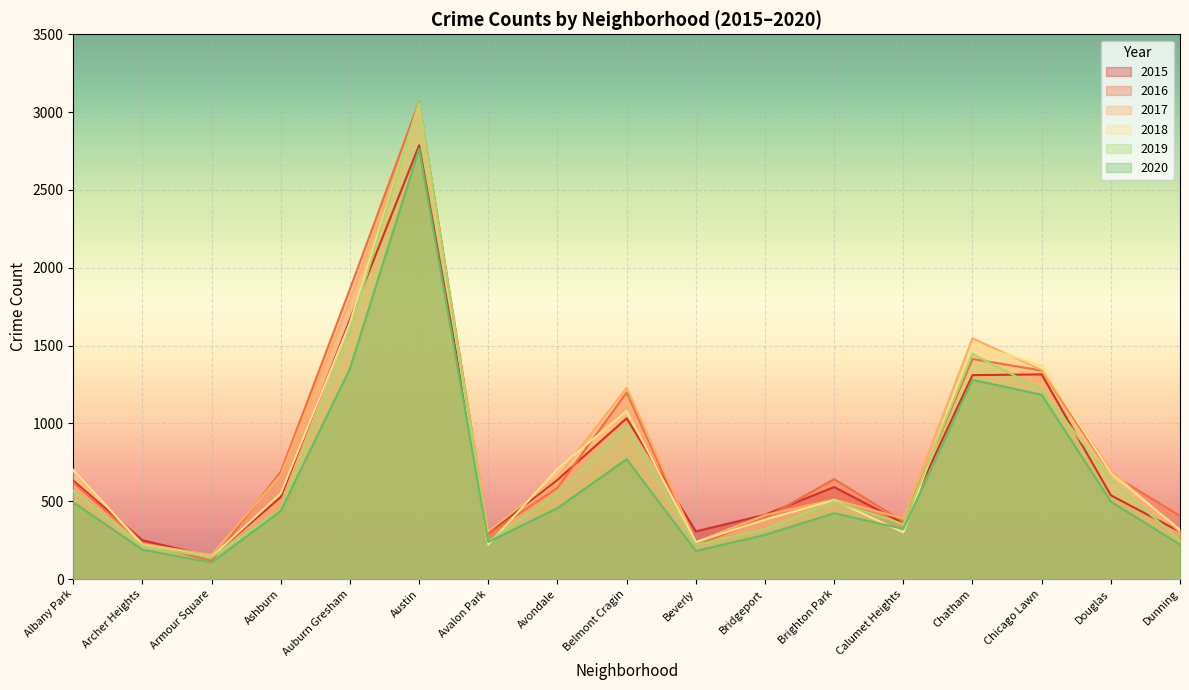

The value of 2016 at Dunning is 406. True or false?

True